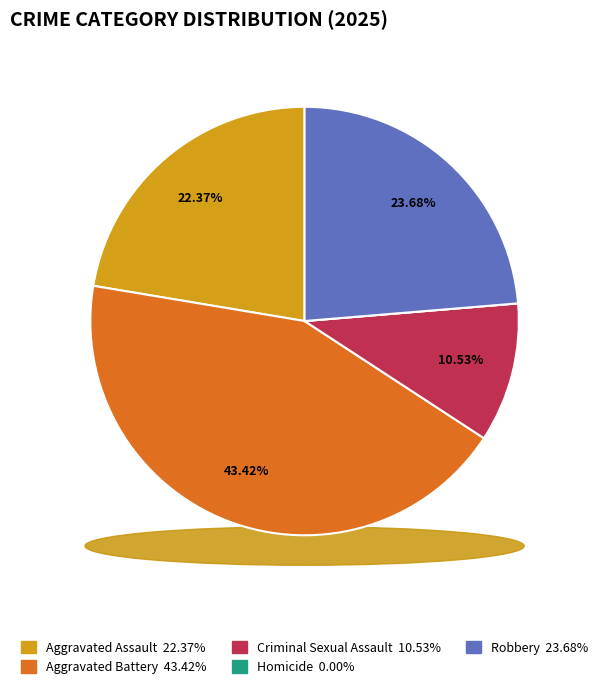

How many segments does this pie chart have?

5